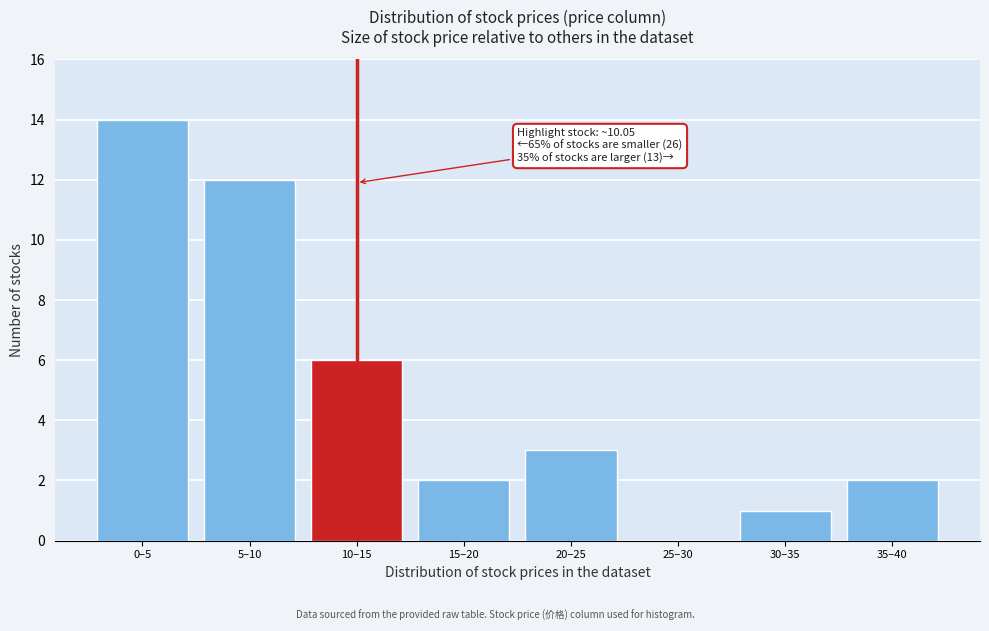

Reading left to right, list all the values displayed in this chart.

0–5=14	5–10=12	10–15=6	15–20=2	20–25=3	25–30=0	30–35=1	35–40=2